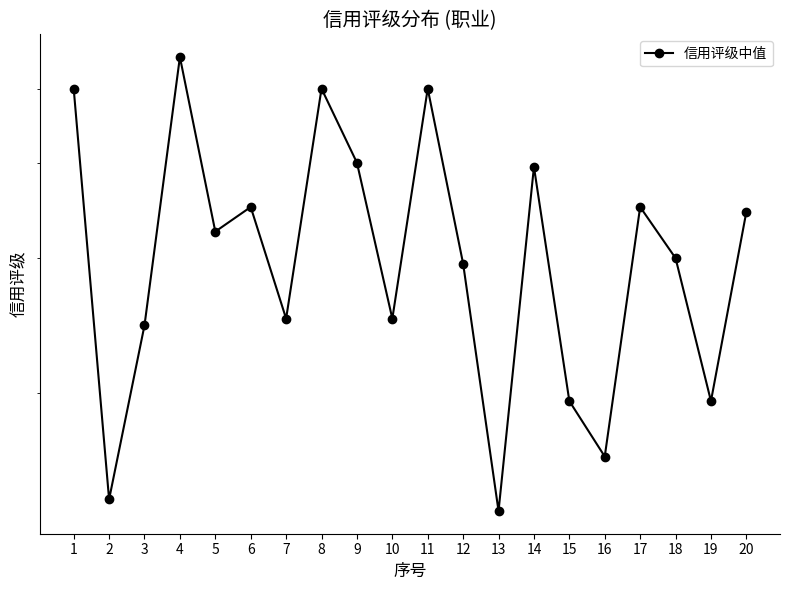

What is the ratio of the value at 10 to the value at 17?

0.7